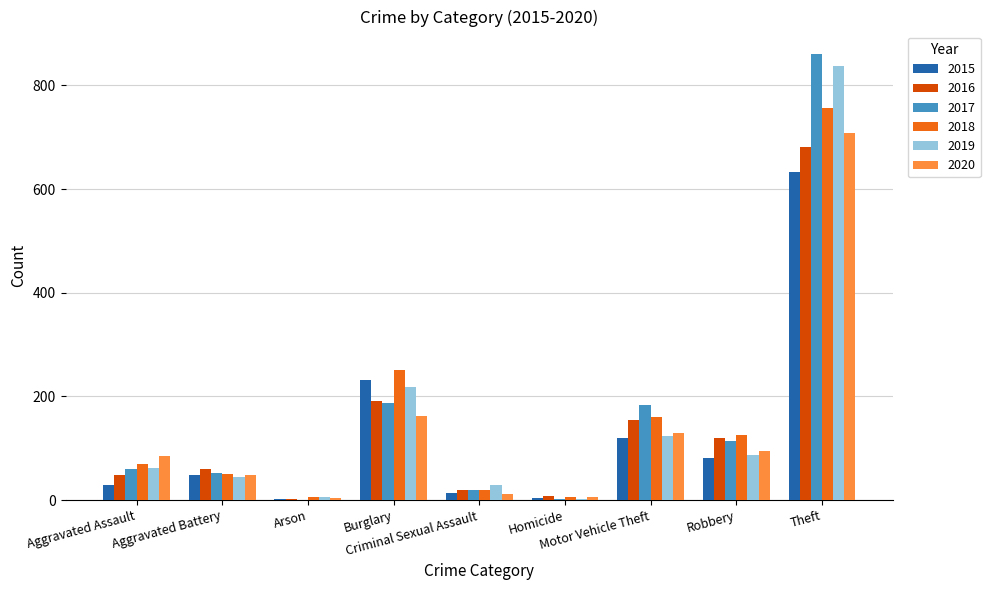

What is the maximum value for 2020?

708